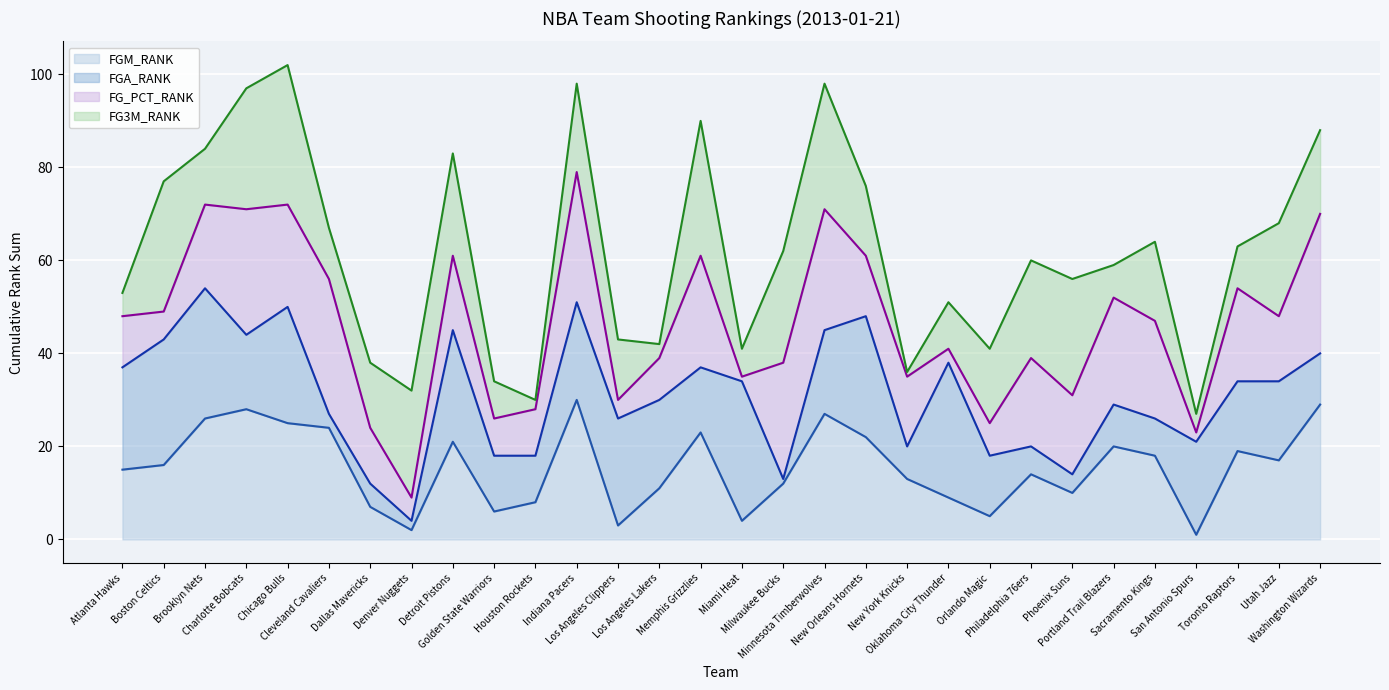

Which has a higher value, Indiana Pacers or Utah Jazz?

Indiana Pacers